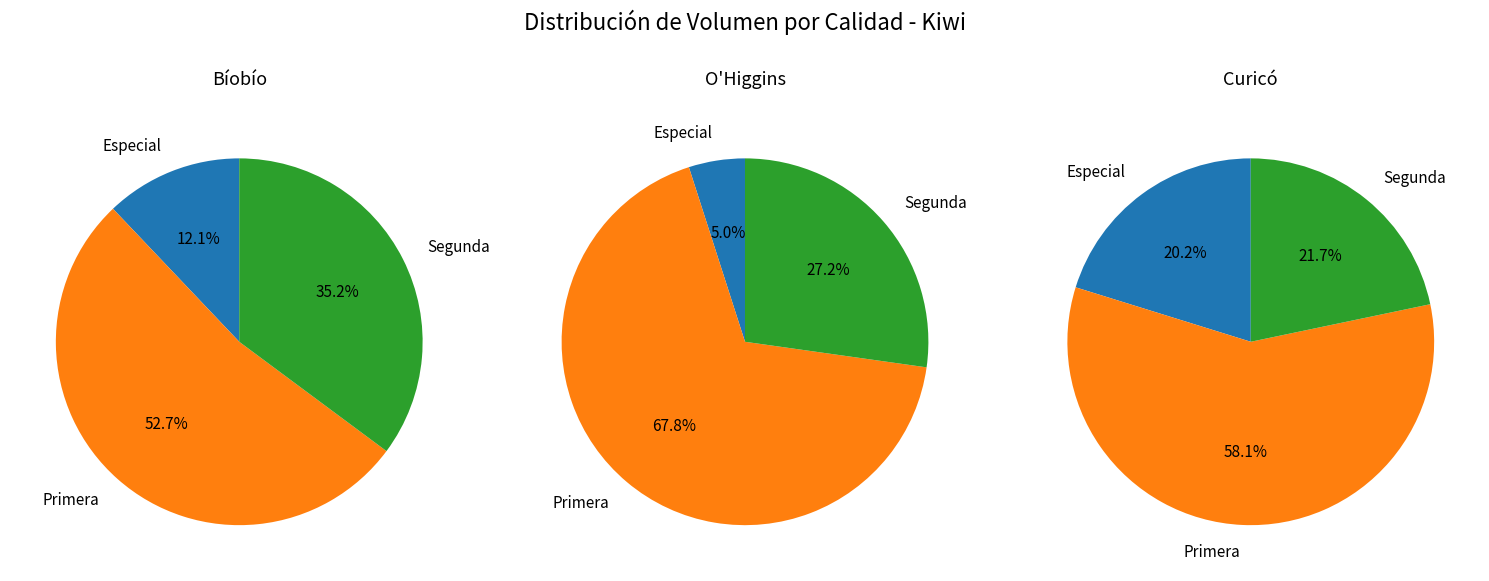

Does Sin especificar account for over 50% of the chart?

No